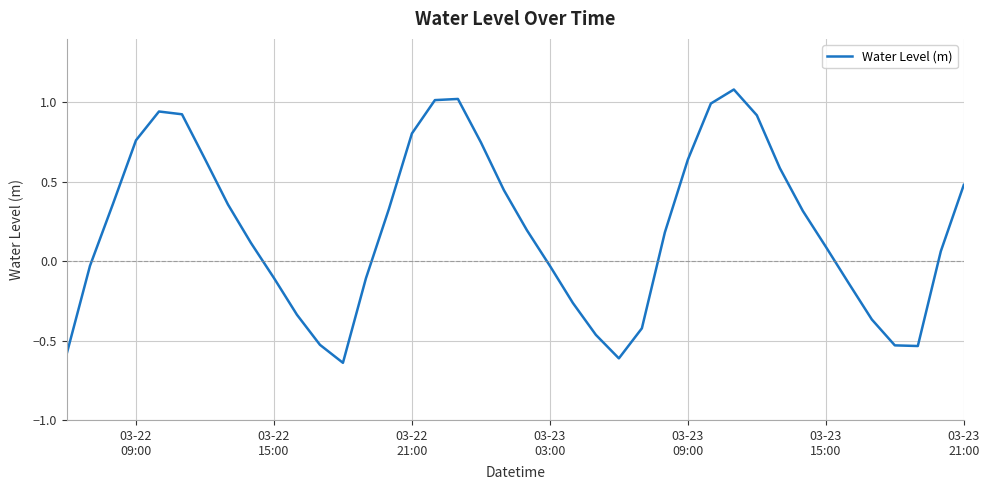

What is the difference between the maximum and minimum values?

1.7